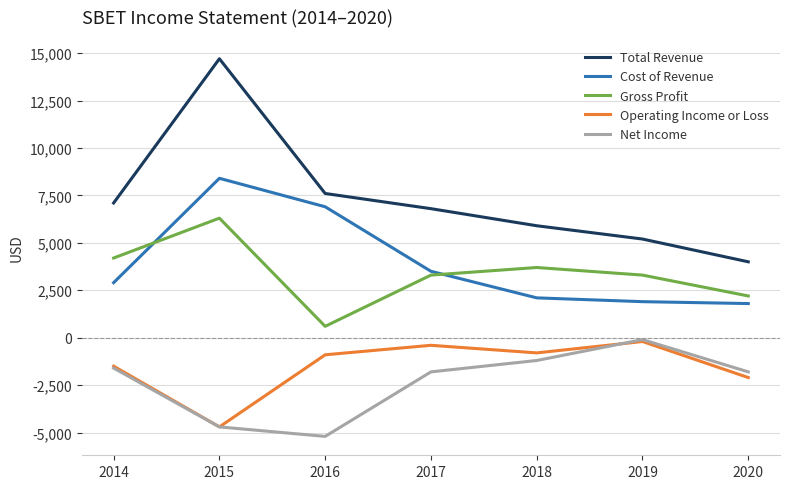

Does the chart display data point markers on the line(s)?

No